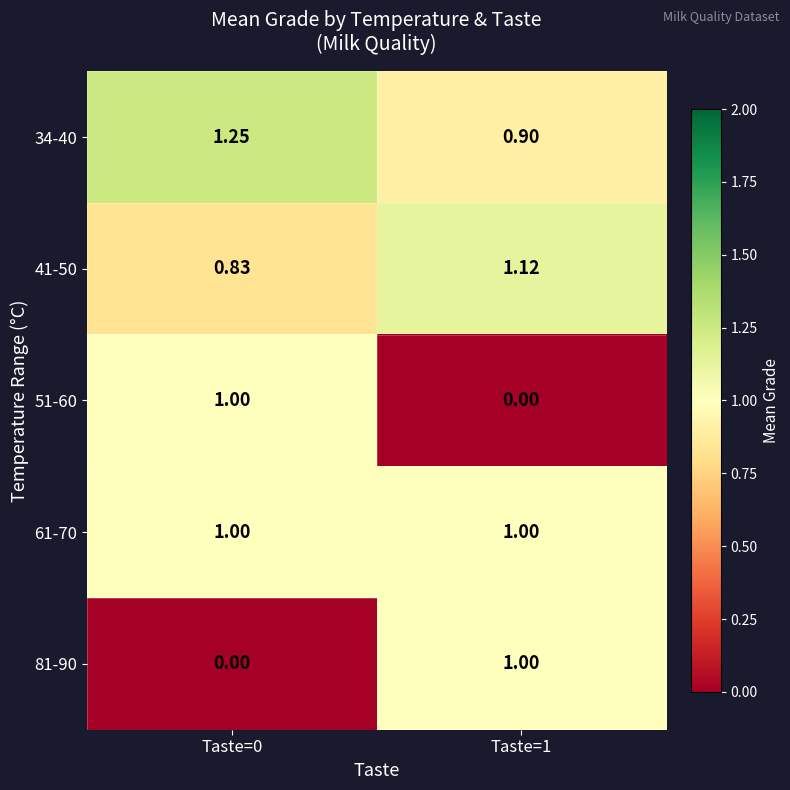

Is the value of 61-70 at Taste=0 greater than the value of 34-40 at Taste=0?

No